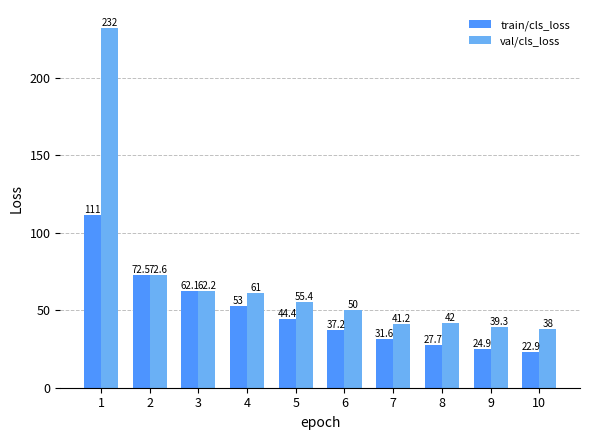

What is the highest value of the val/cls_loss series?

232.0